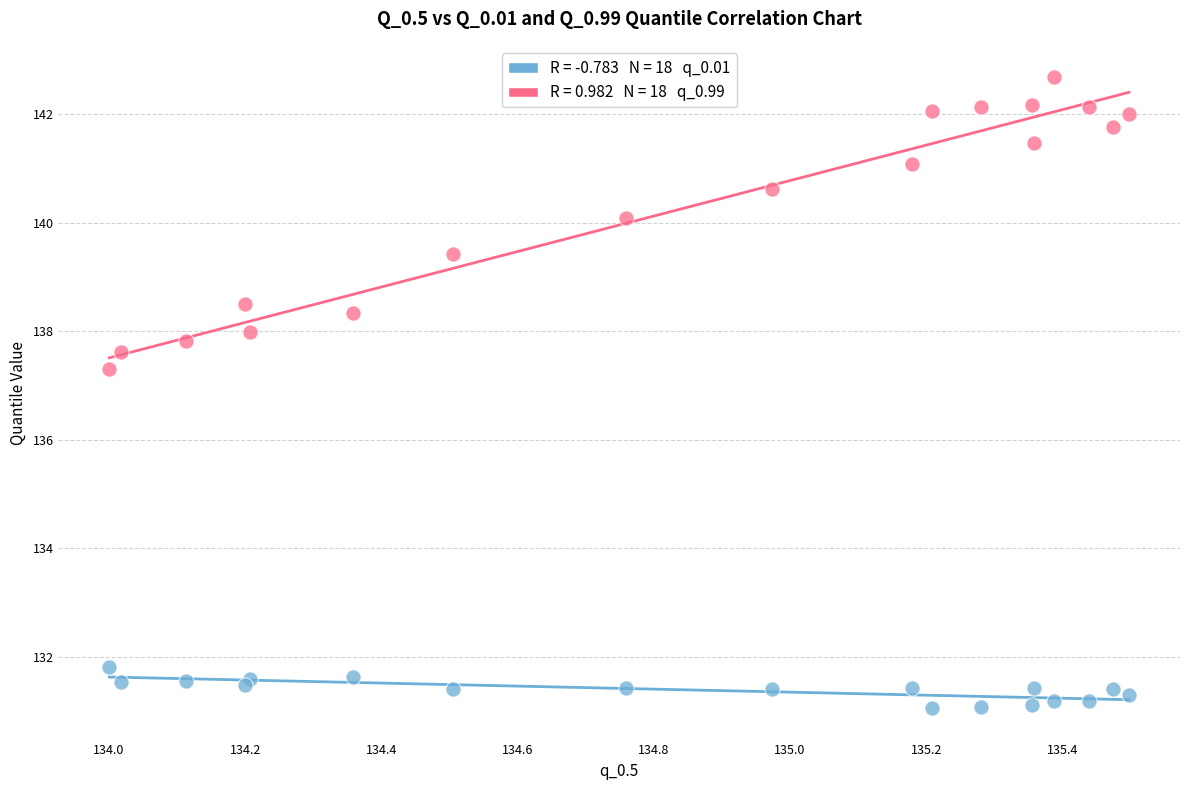

Across all series, what Y value is closest to 136?

137.3